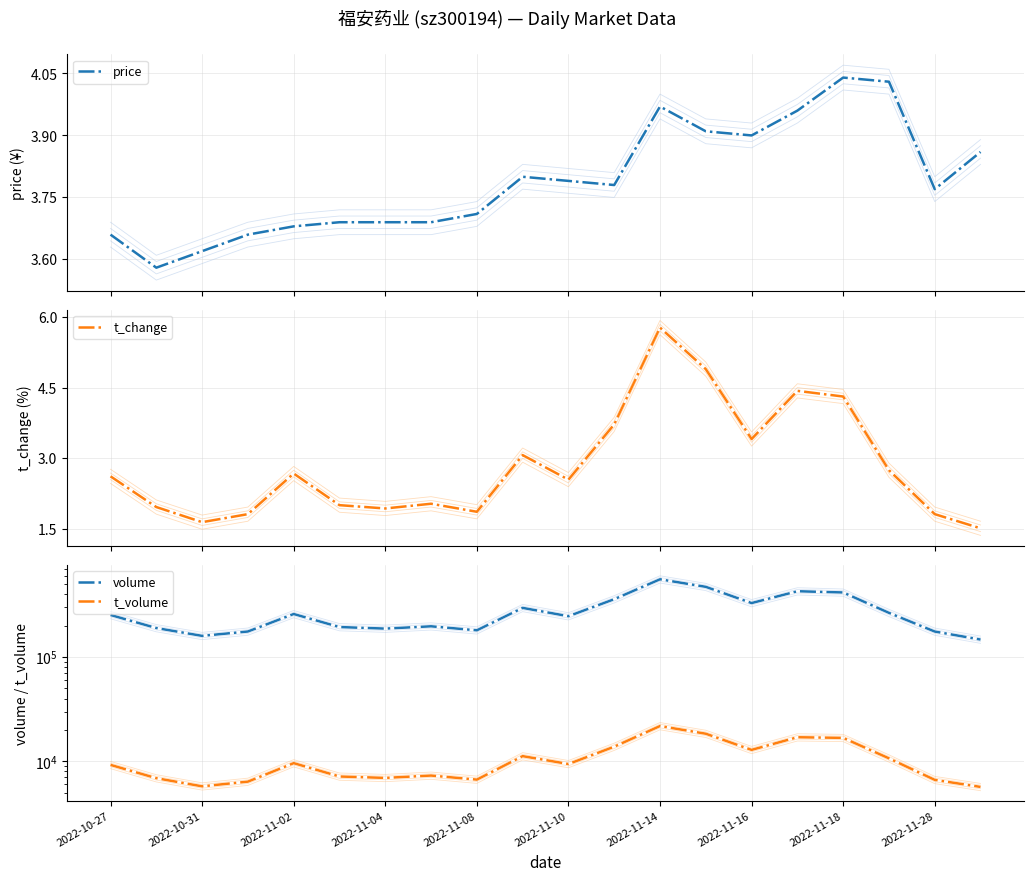

What is the highest value of the price series?

4.0